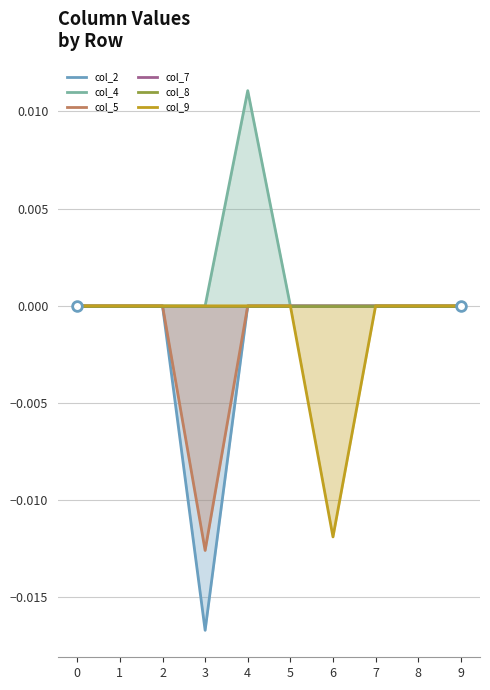

True or false: col_4 and col_5 cross at least once.

False